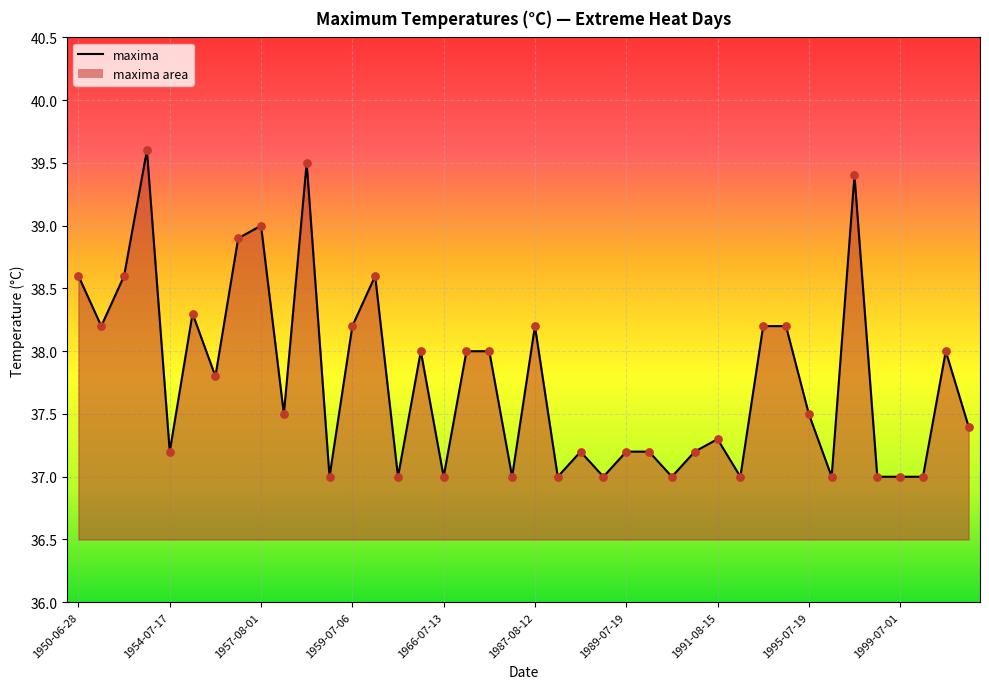

What is the smallest value displayed?

37.0